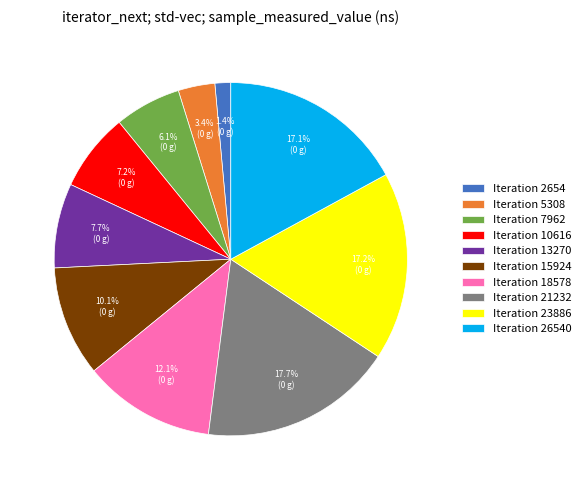

Which category has the biggest portion of the pie?

Iteration 21232